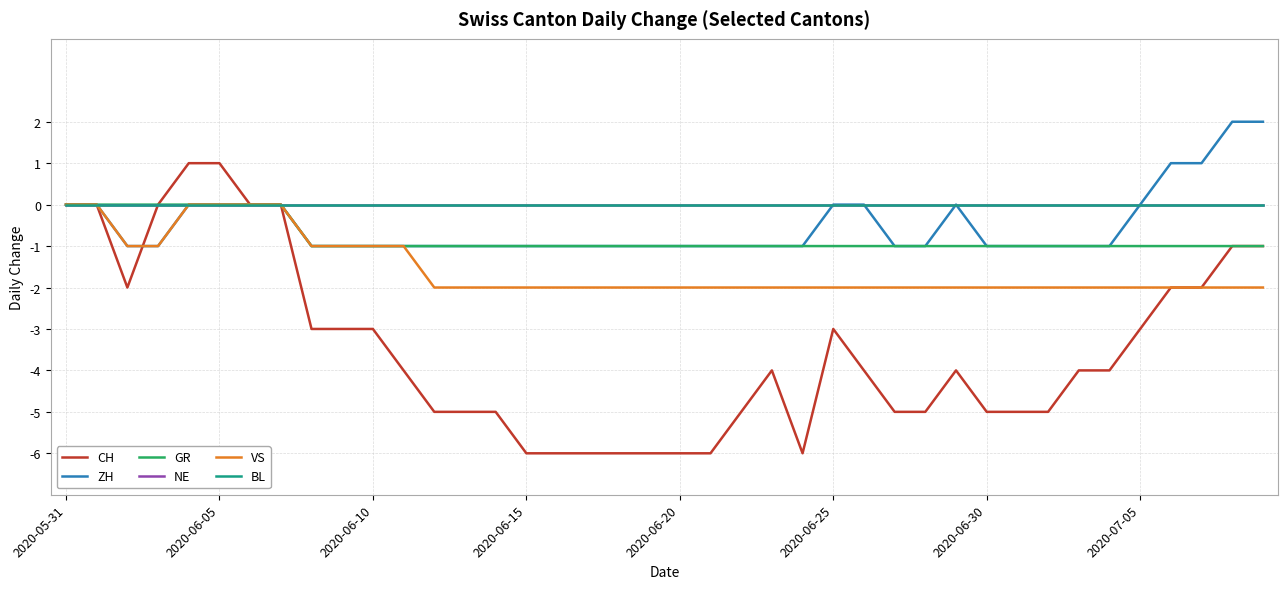

Does the chart display data point markers on the line(s)?

No